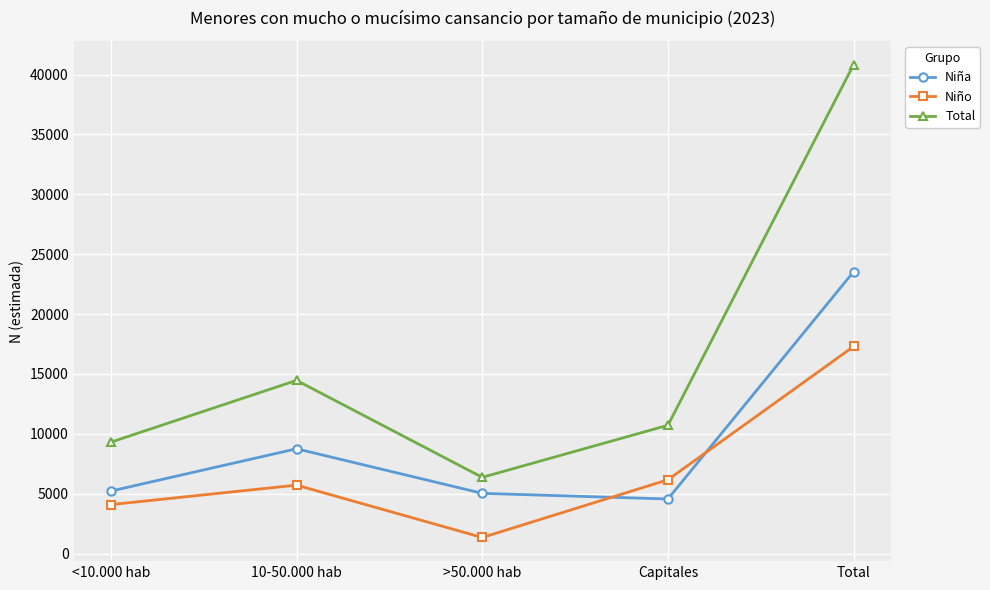

After their last crossing, which series has the higher values: Niña or Niño?

Niña